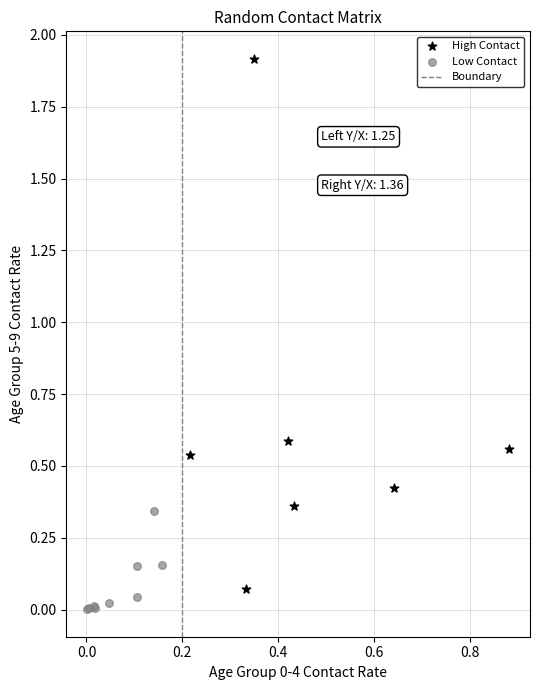

Which series has the widest spread of Y values?

High Contact